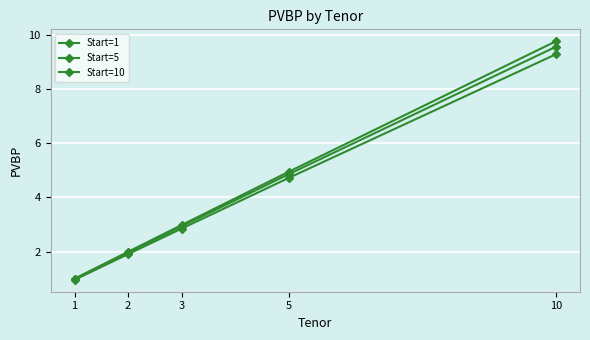

Is this an area chart (filled region under the line)?

No